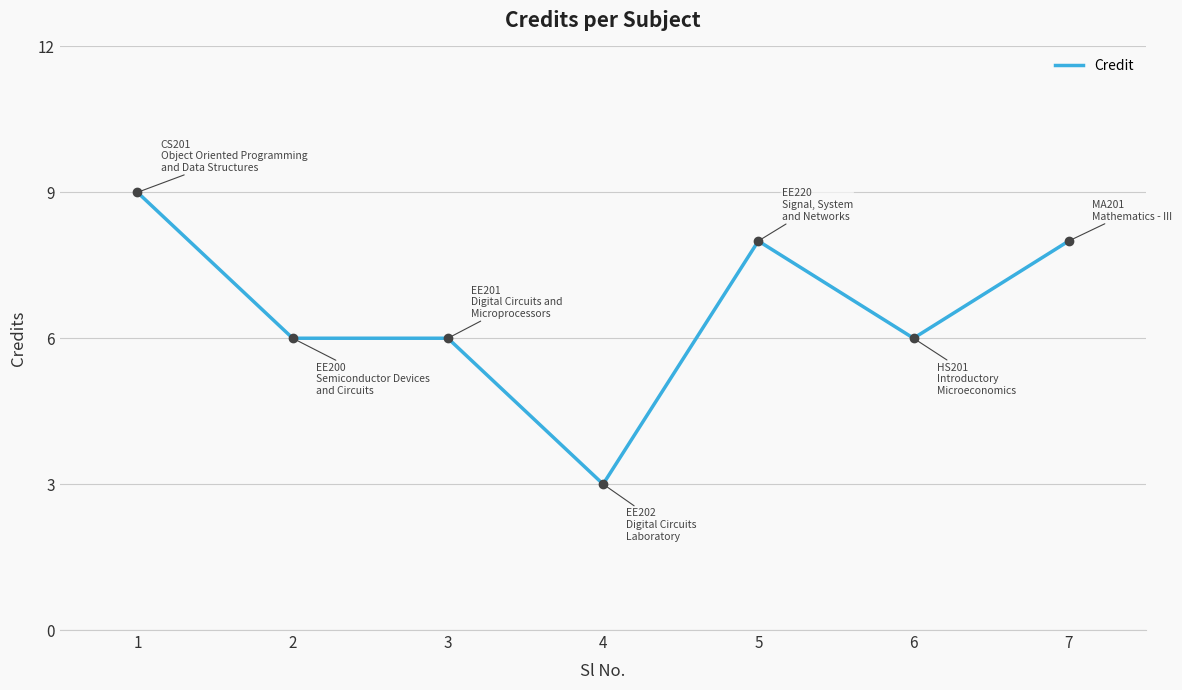

True or false: there are more than 0 points higher than both neighbors.

True